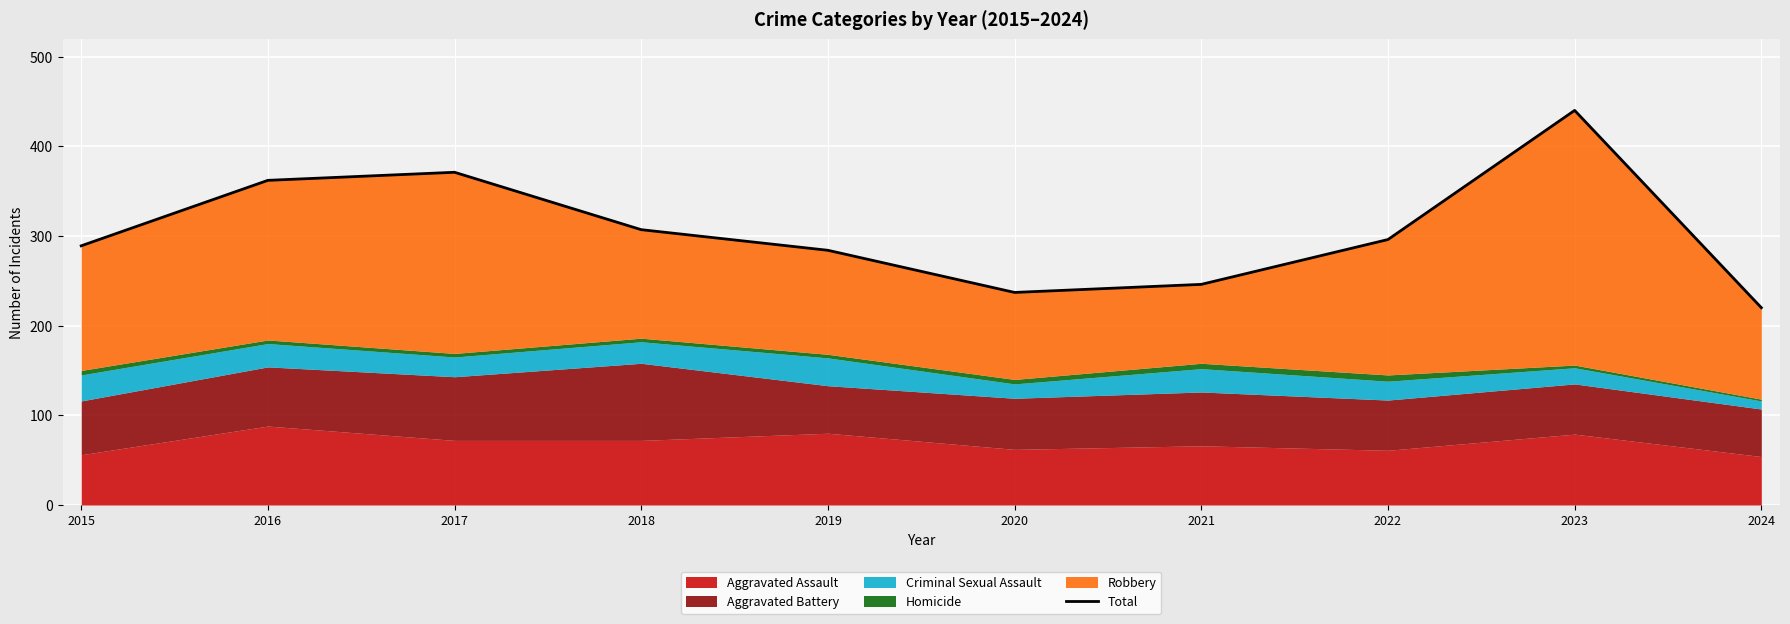

What value does the data have at 2022?

296